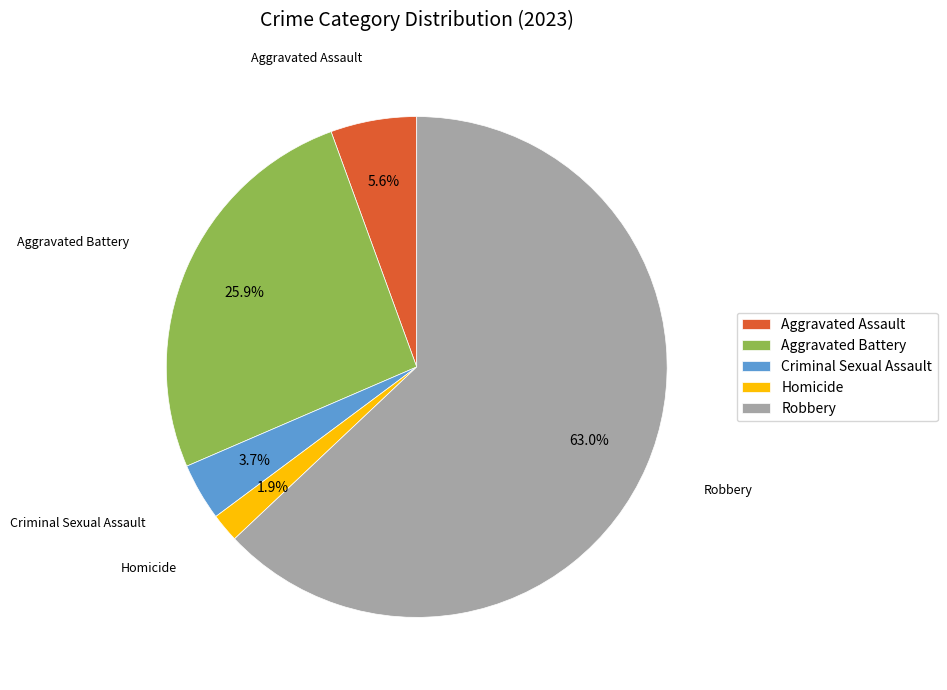

Which category has the biggest portion of the pie?

Robbery